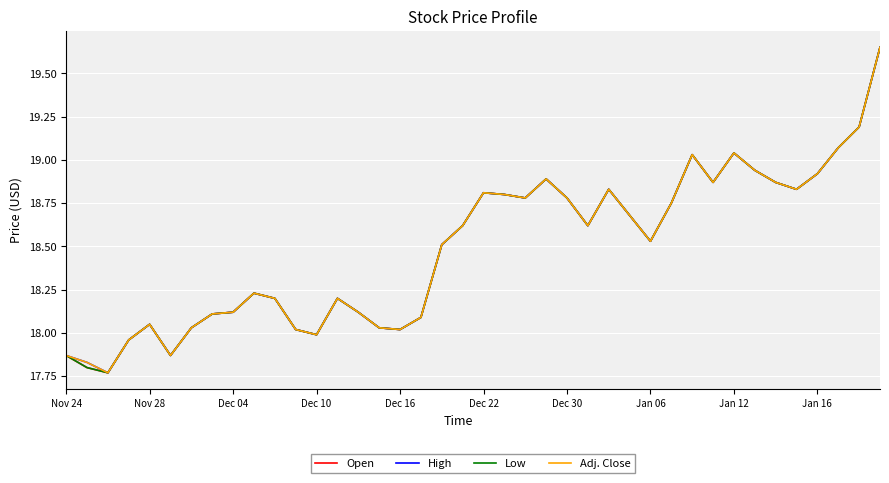

Does the chart have visible grid lines?

Yes